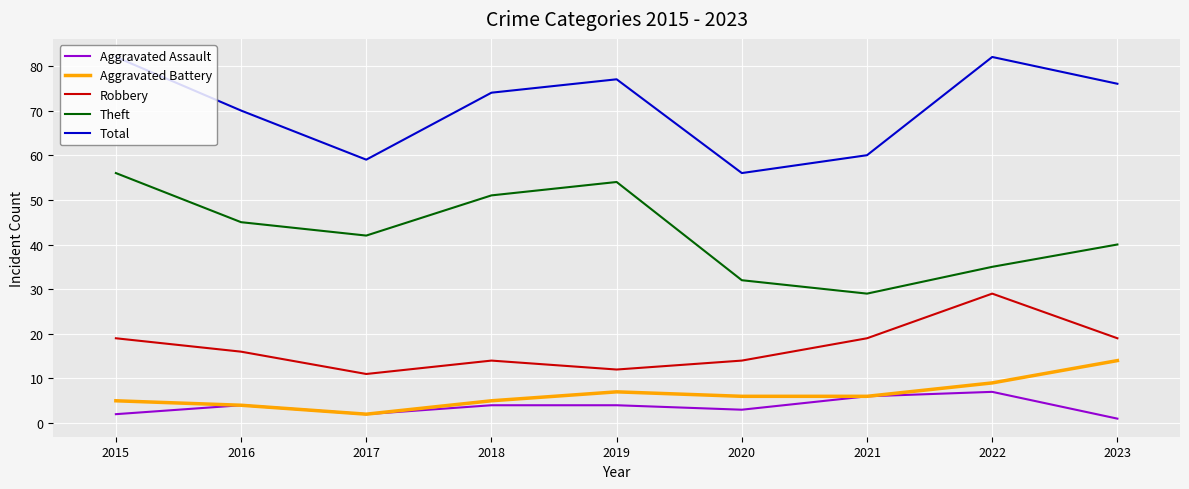

At how many categories does at least one series exceed 53?

9